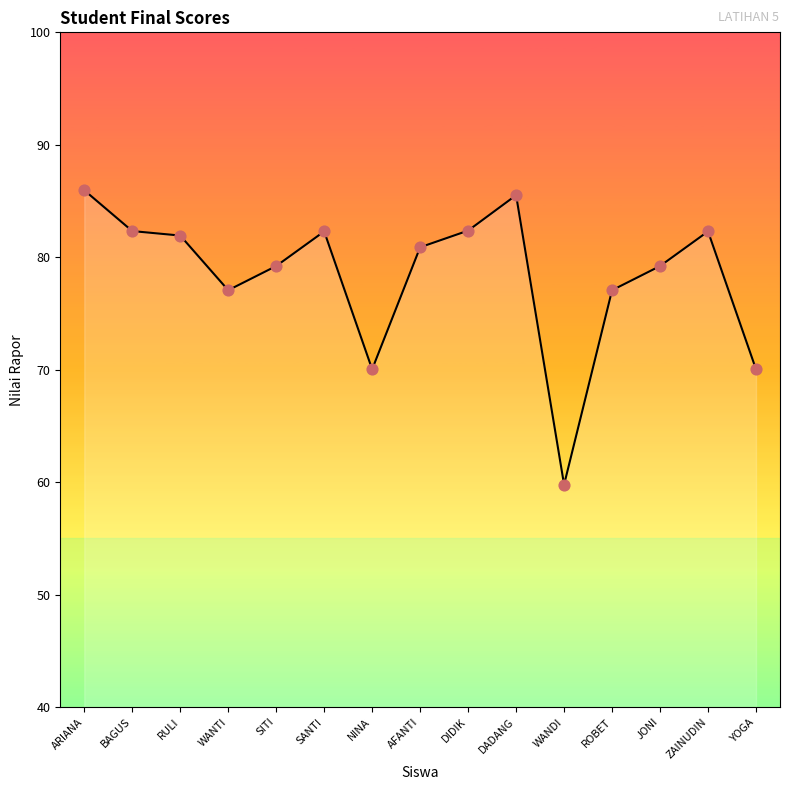

What is the change in value from BAGUS to AFANTI?

-1.4